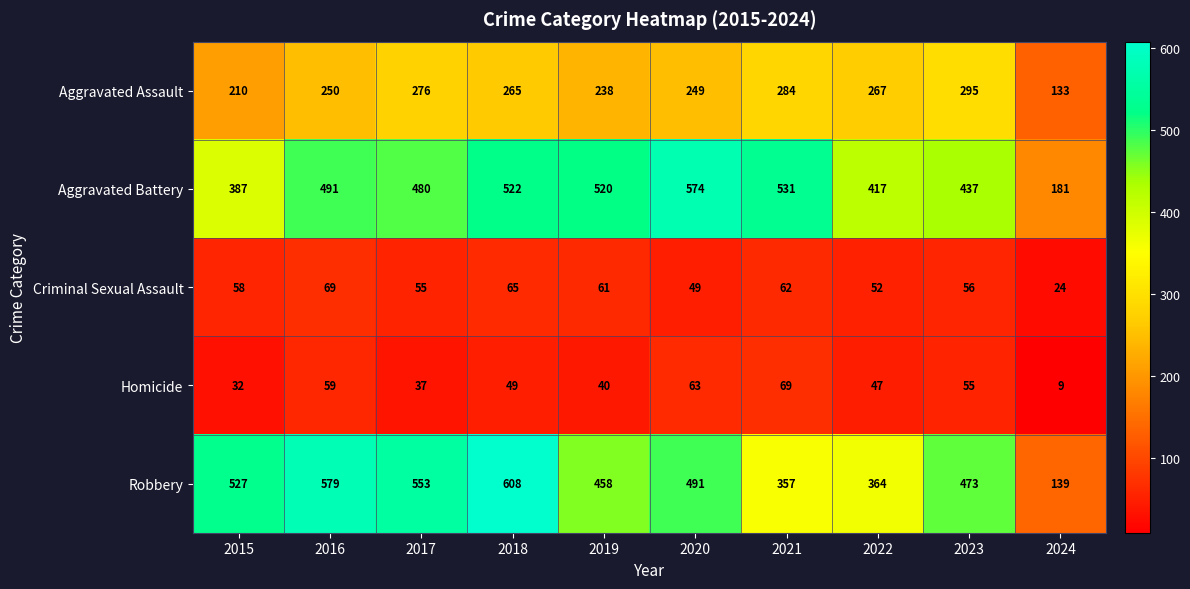

Which series has the largest total across all categories?

Robbery